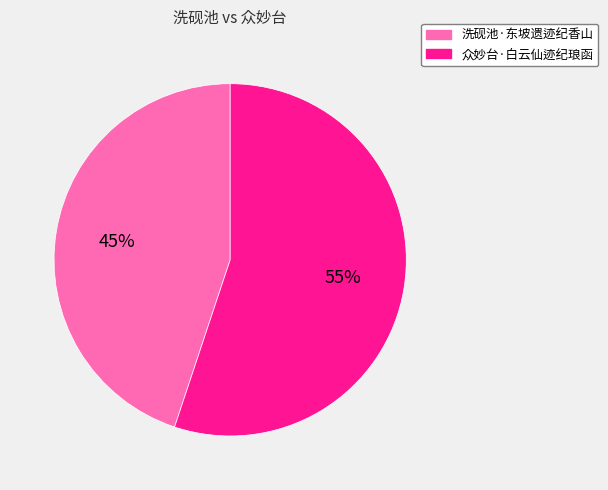

Between 洗砚池·东坡遗迹纪香山 and 众妙台·白云仙迹纪琅函, which is larger?

众妙台·白云仙迹纪琅函